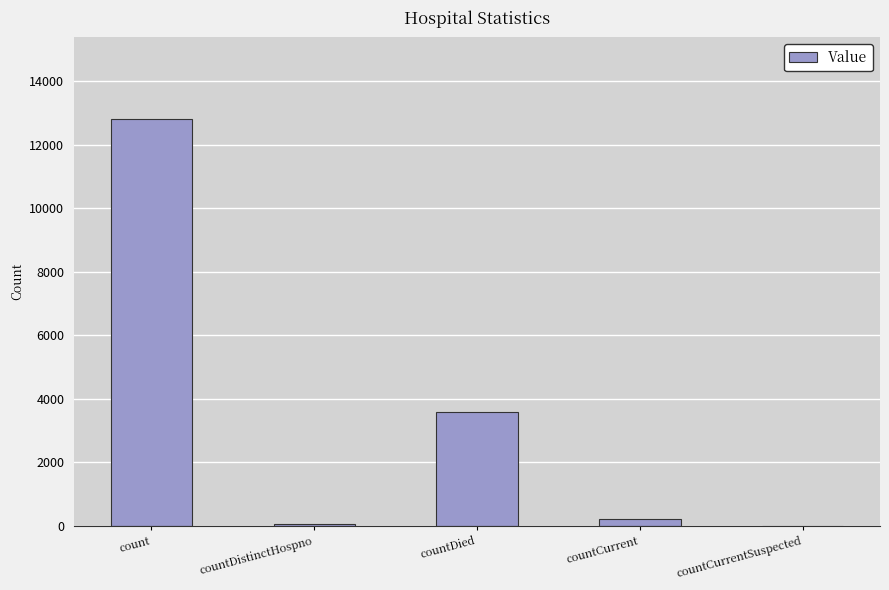

The value at countCurrentSuspected is -8067. True or false?

False